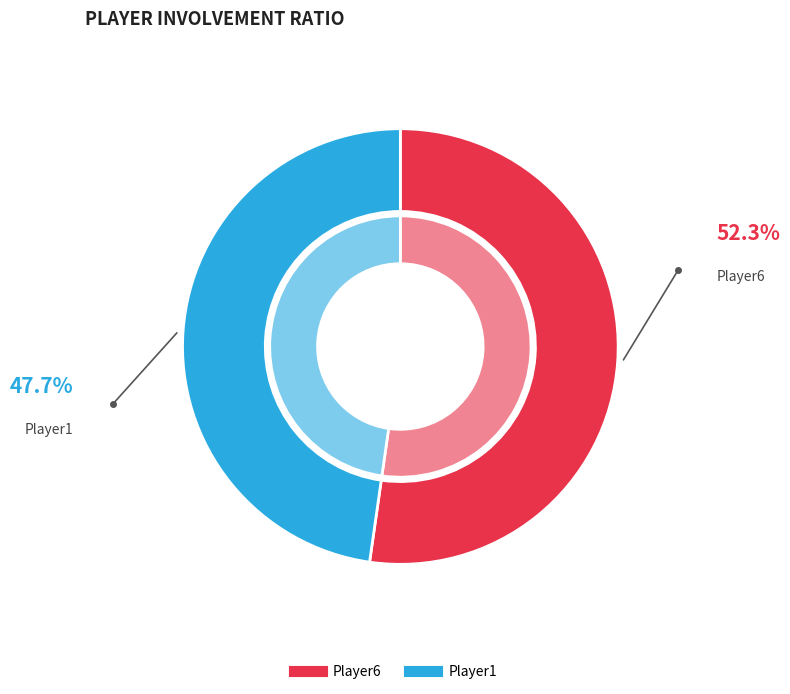

Which slice represents more than half of the pie?

Player6